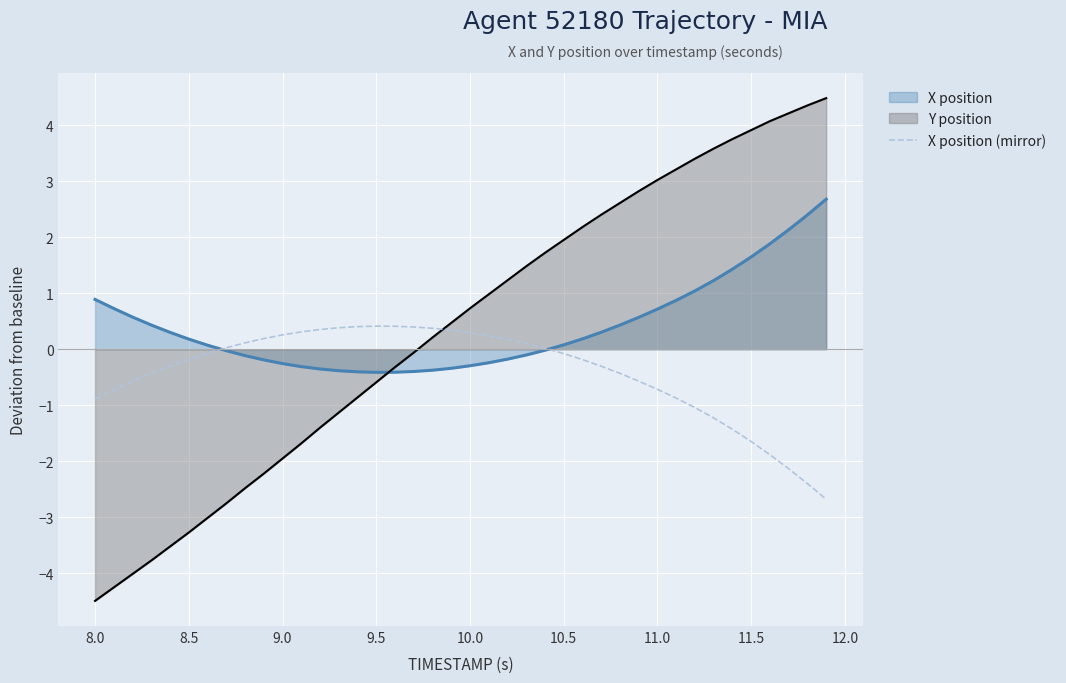

What is the approximate value of Y position at 8.0?

-4.5